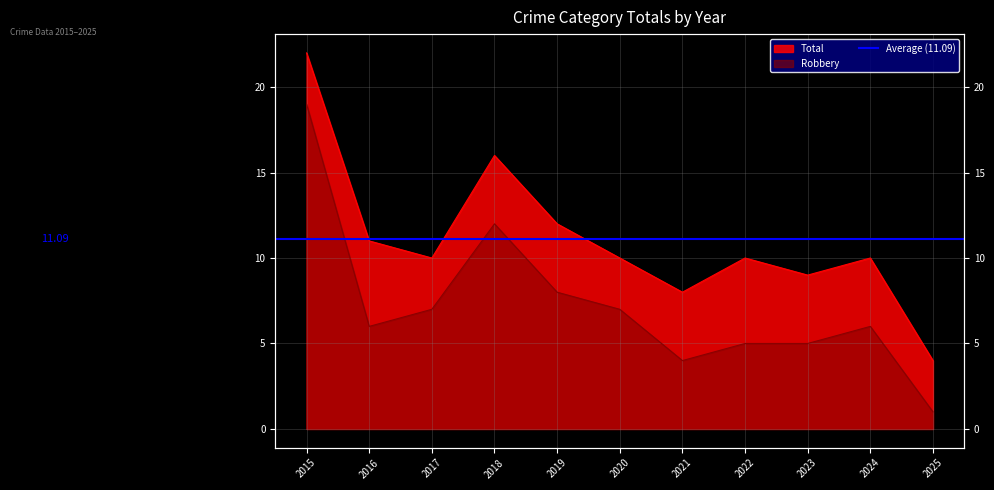

At which label does Total first exceed 10?

2015